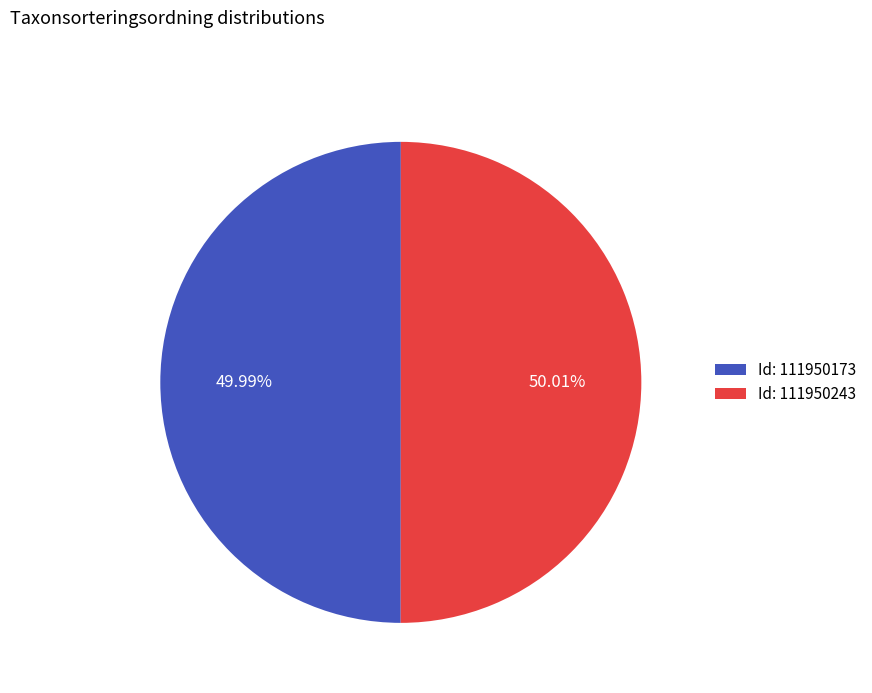

Approximately how many times larger is the value at Id: 111950243 compared to Id: 111950173?

1.0